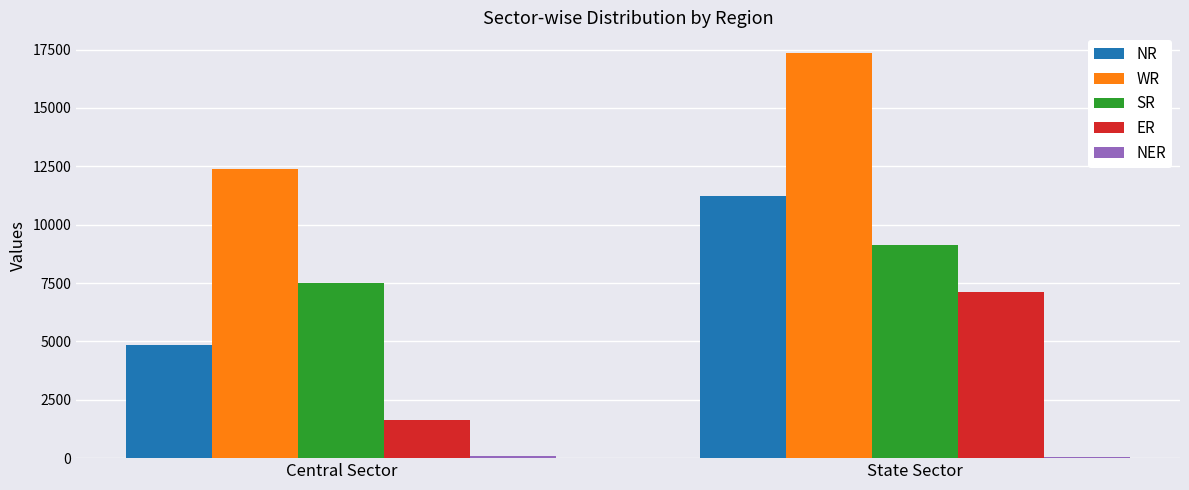

Count the SR values in the range 7482 to 9110.

2